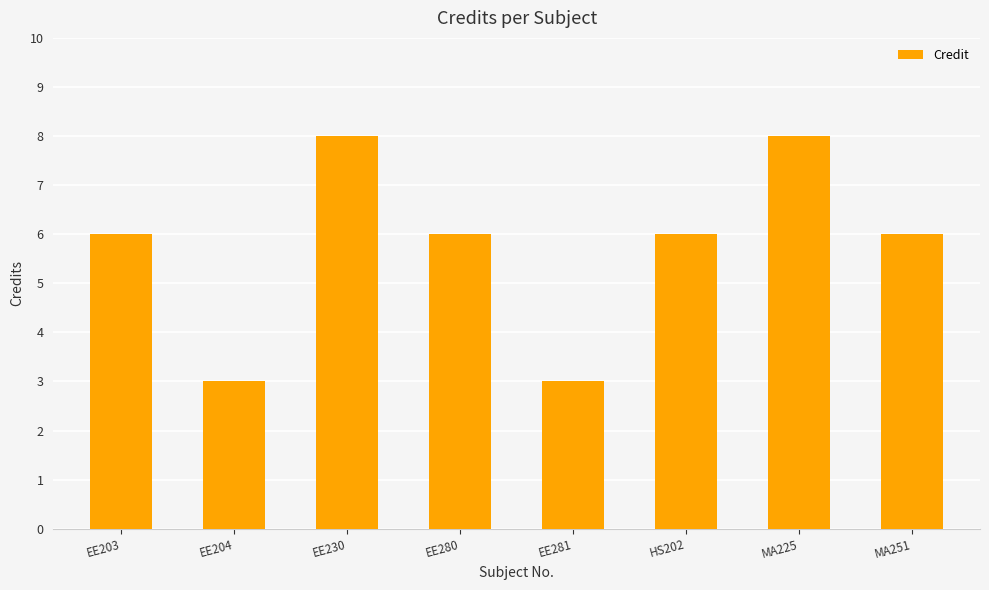

What is the label of the 3rd bar from the right?

HS202